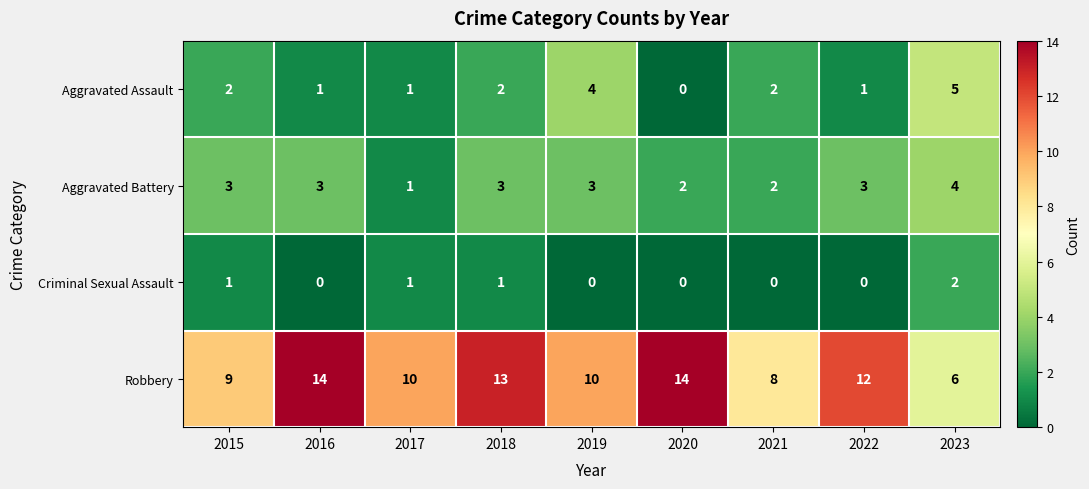

What is the maximum value shown in the chart?

14